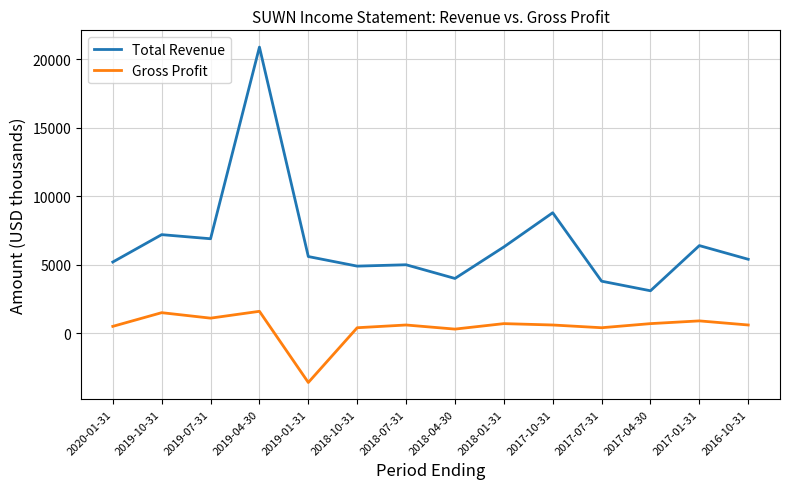

Where is Total Revenue nearest to the value 12000?

2017-10-31